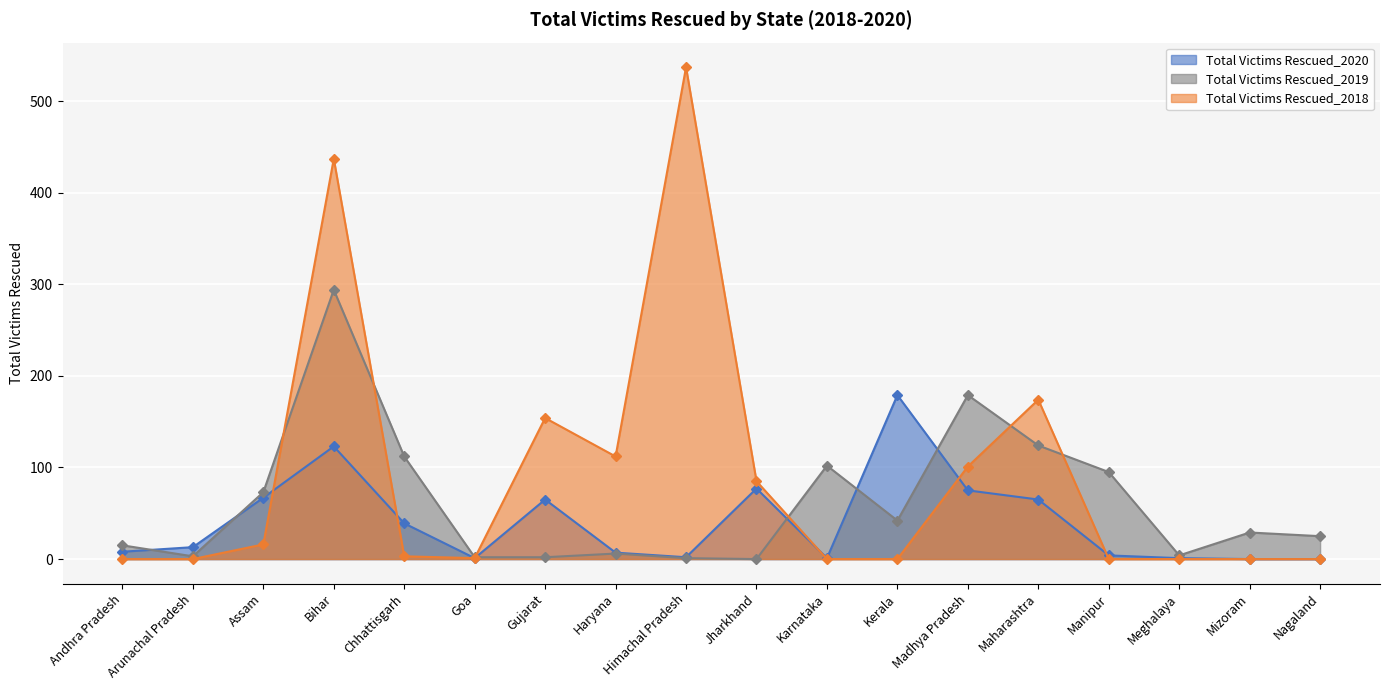

At which category does Total Victims Rescued_2019 reach its first local peak?

Bihar